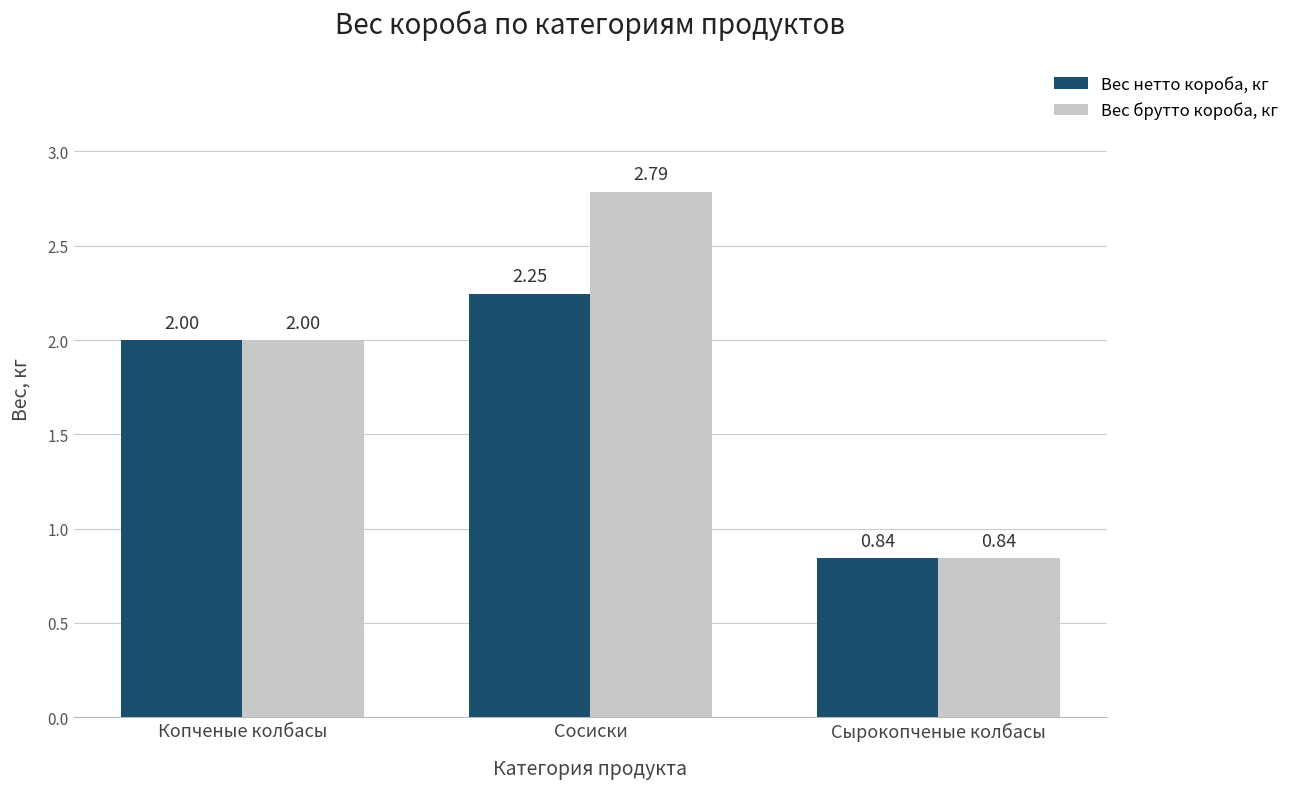

How many bars are there in each group?

2